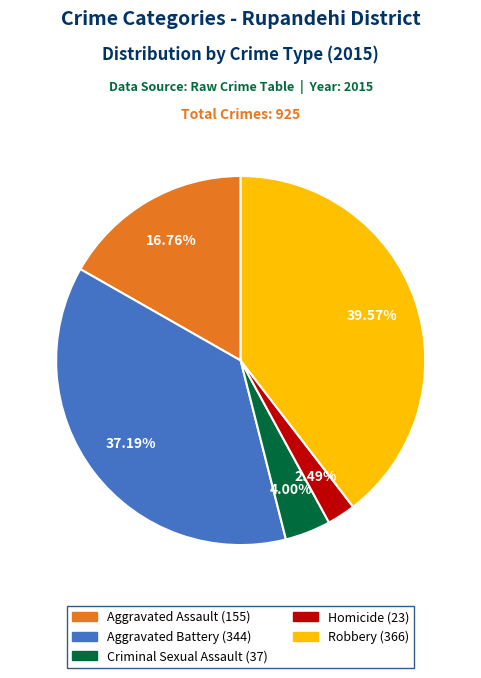

True or false: Aggravated Battery accounts for 37% of the total.

True